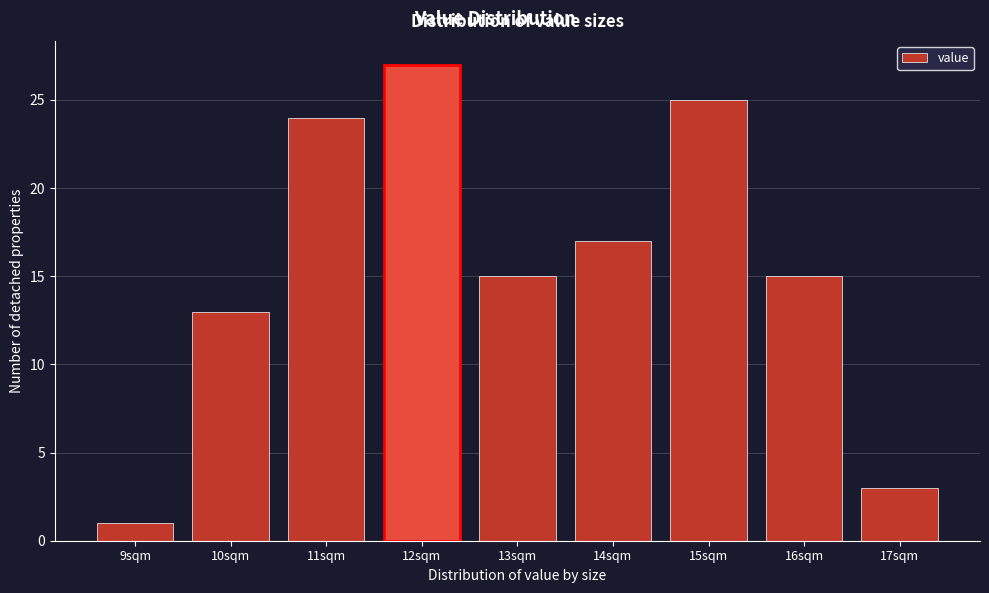

Reading left to right, extract all data points from this chart.

1	13	24	27	15	17	25	15	3